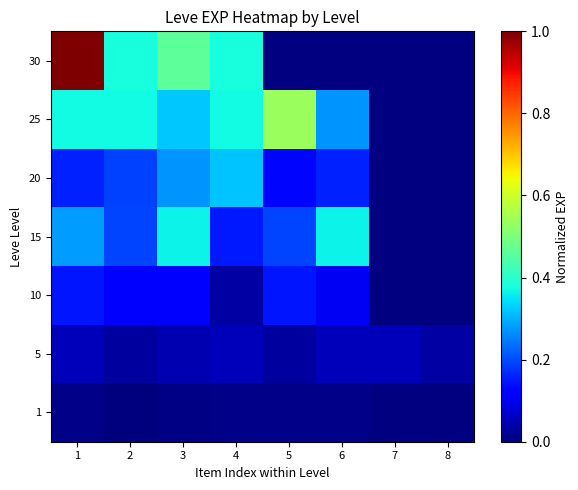

Is it true that 5 equals 0.1 at 1?

False